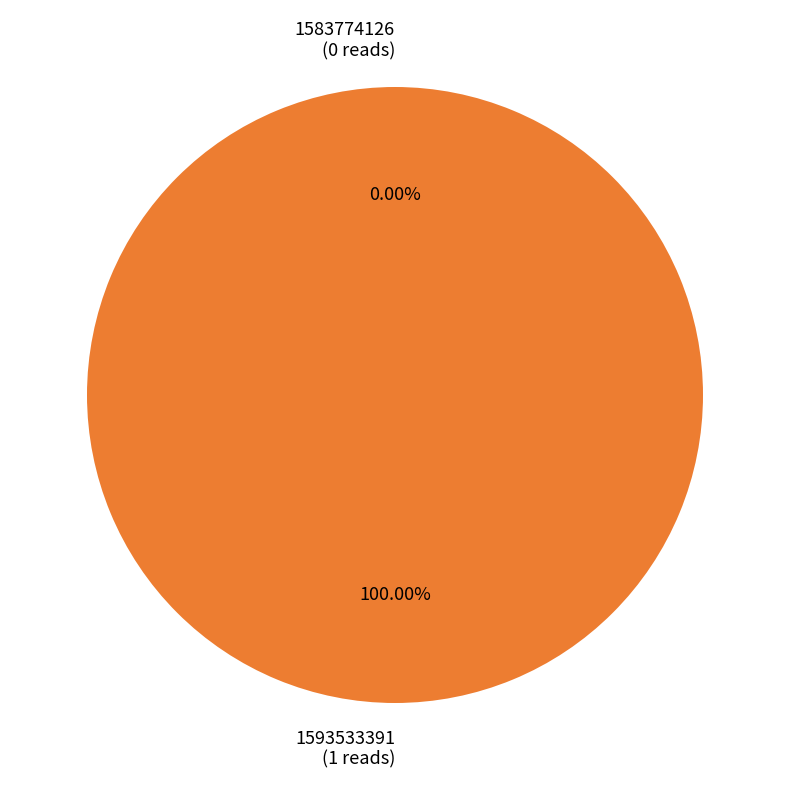

To the nearest percent, what is the combined percentage of 1593533391 and 1583774126?

100%